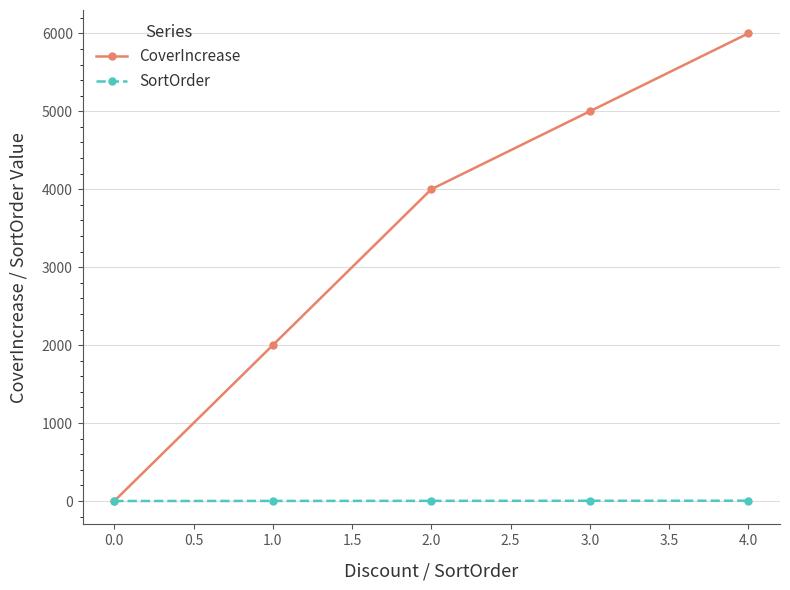

Which series has the largest range (max minus min)?

CoverIncrease